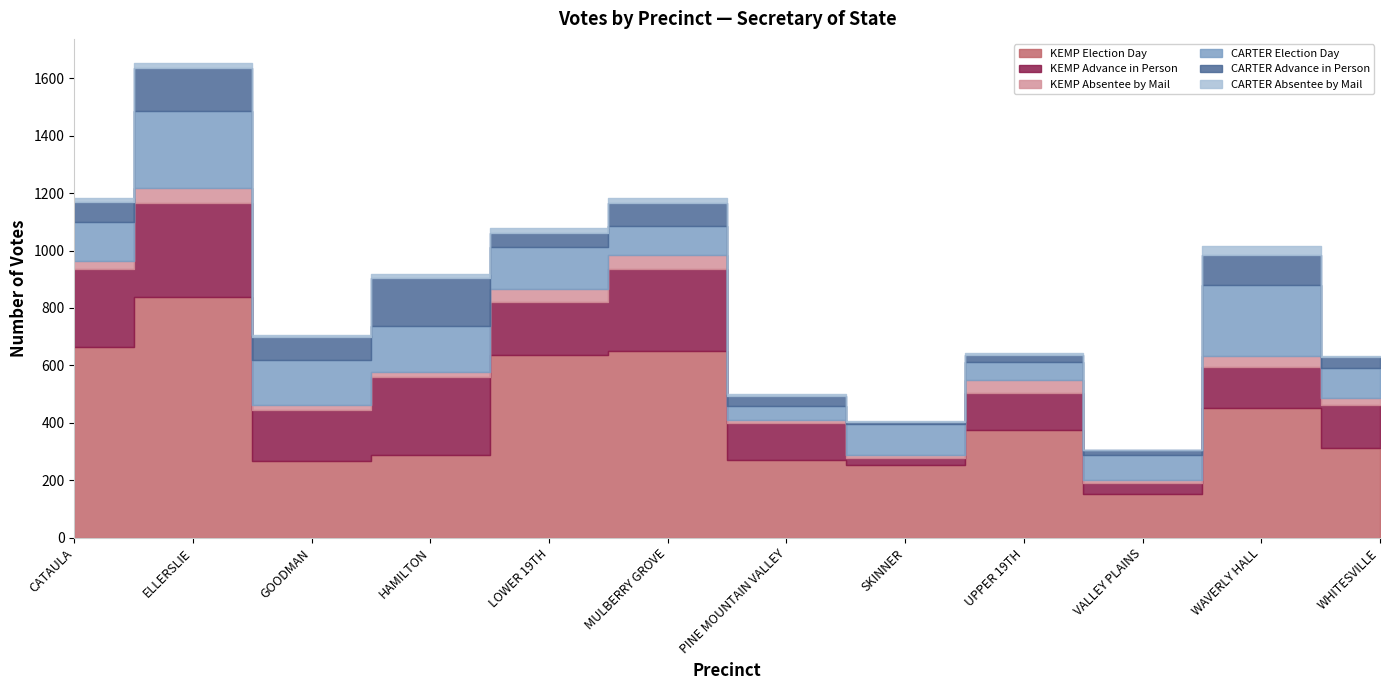

What is the difference between the highest and lowest values at WAVERLY HALL?

419